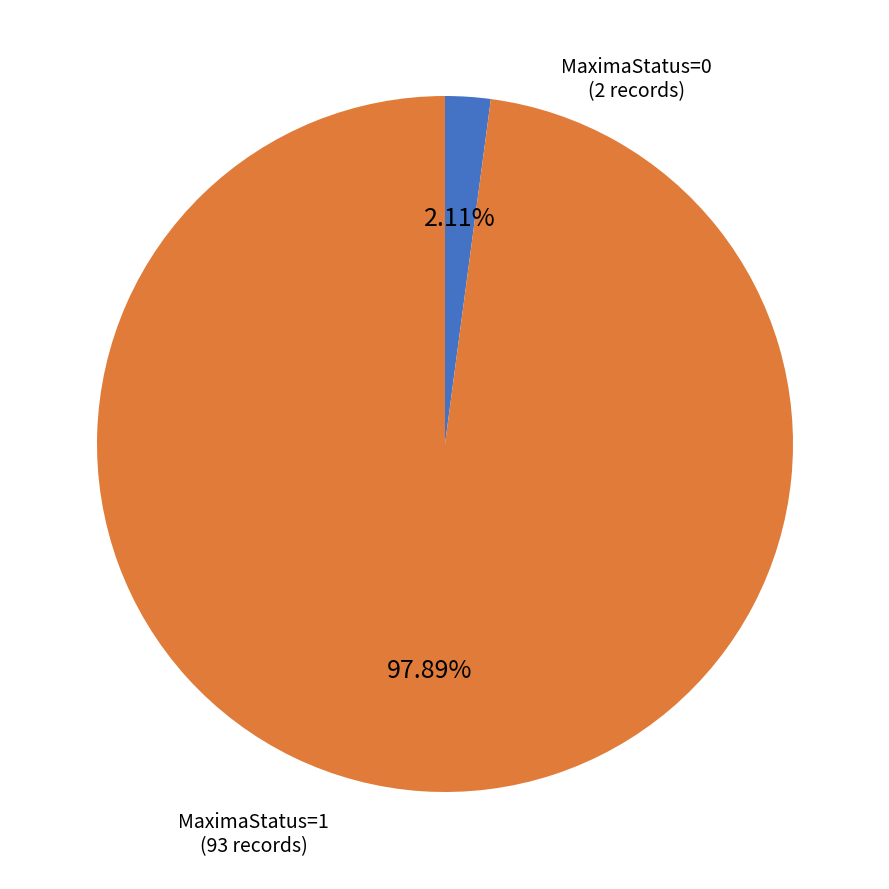

Is there any slice that represents more than half of the pie?

Yes